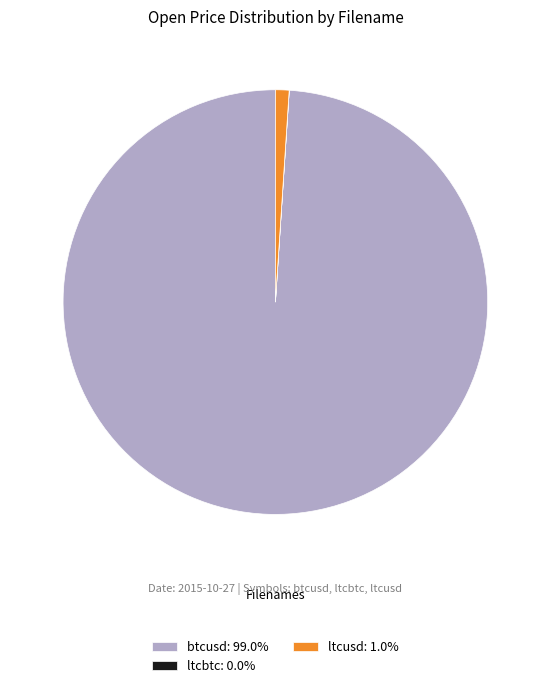

Do ltcusd: 1.0% and btcusd: 99.0% together represent more than half of the pie?

Yes